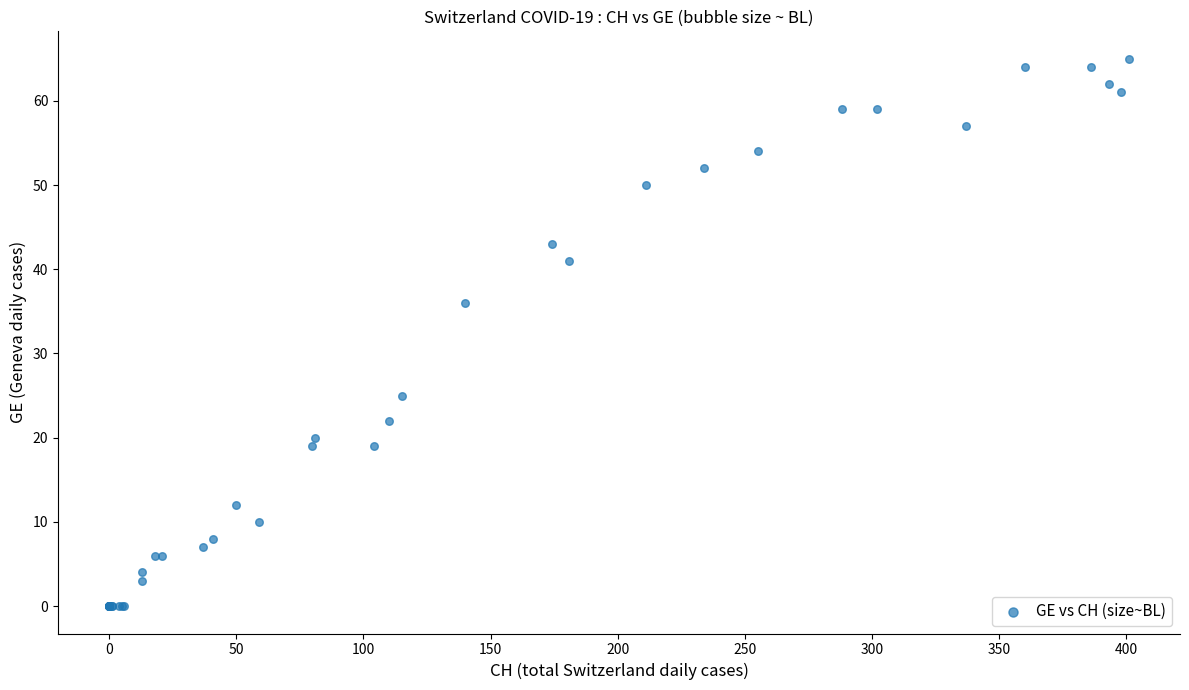

What Y value in the scatter plot is closest to 32?

36